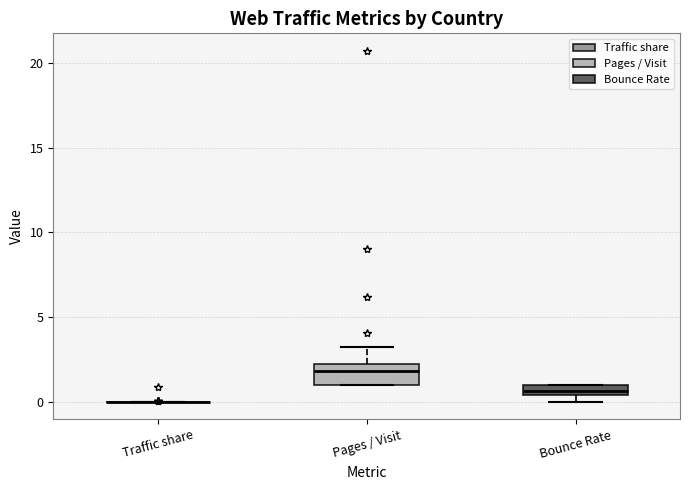

Comparing the boxes themselves (not the whiskers), which one is the tallest?

Pages / Visit